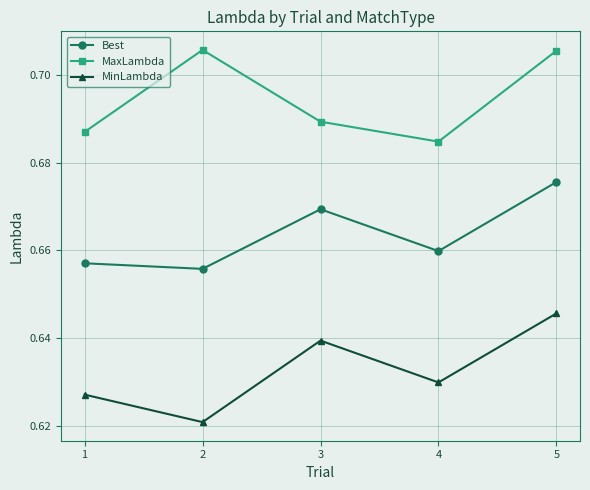

What is the total value across all series at 1?

2.0